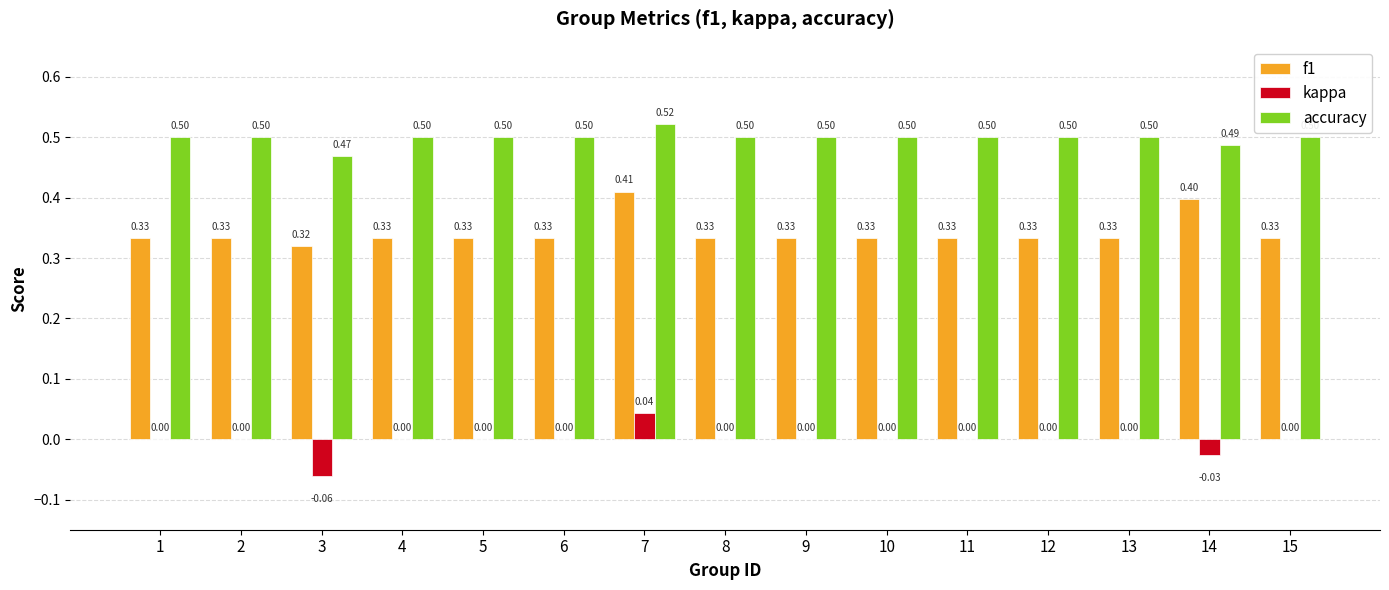

At which category is the sum across all series the highest?

7